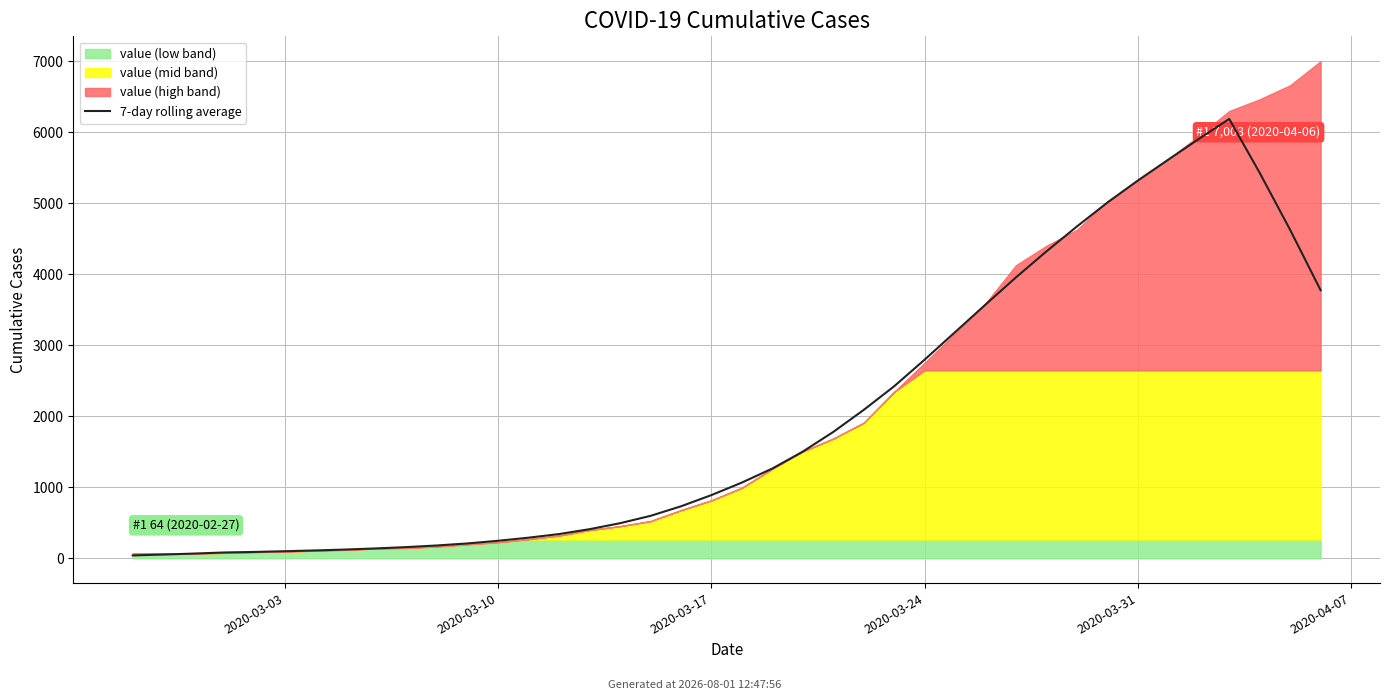

What is the sum of the values at 29 and 32?

8968.7